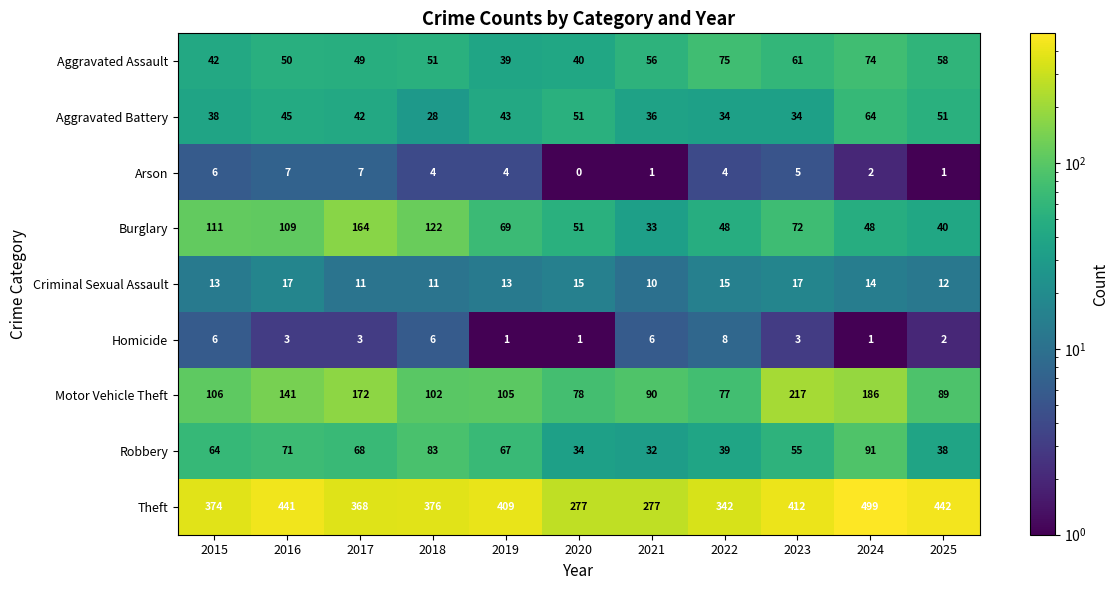

Which series has the largest range (max minus min)?

Theft